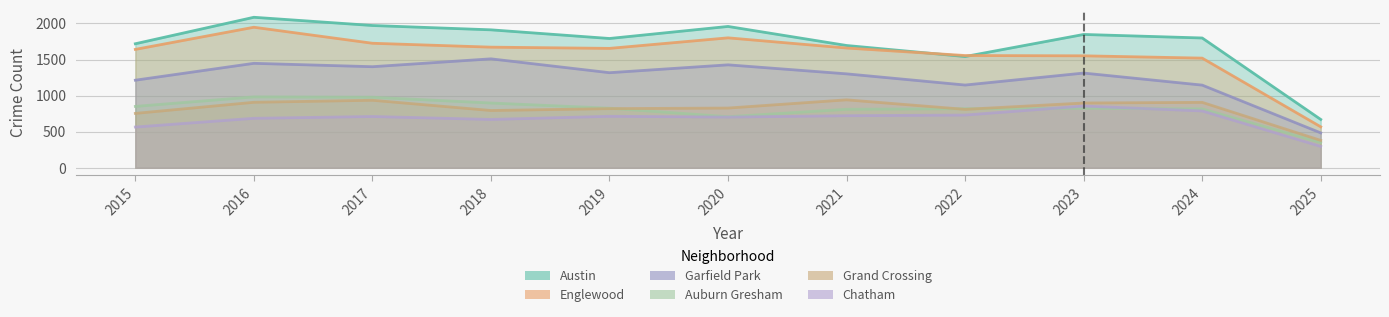

What are all the series names shown in the legend?

Austin, Englewood, Garfield Park, Auburn Gresham, Grand Crossing, Chatham